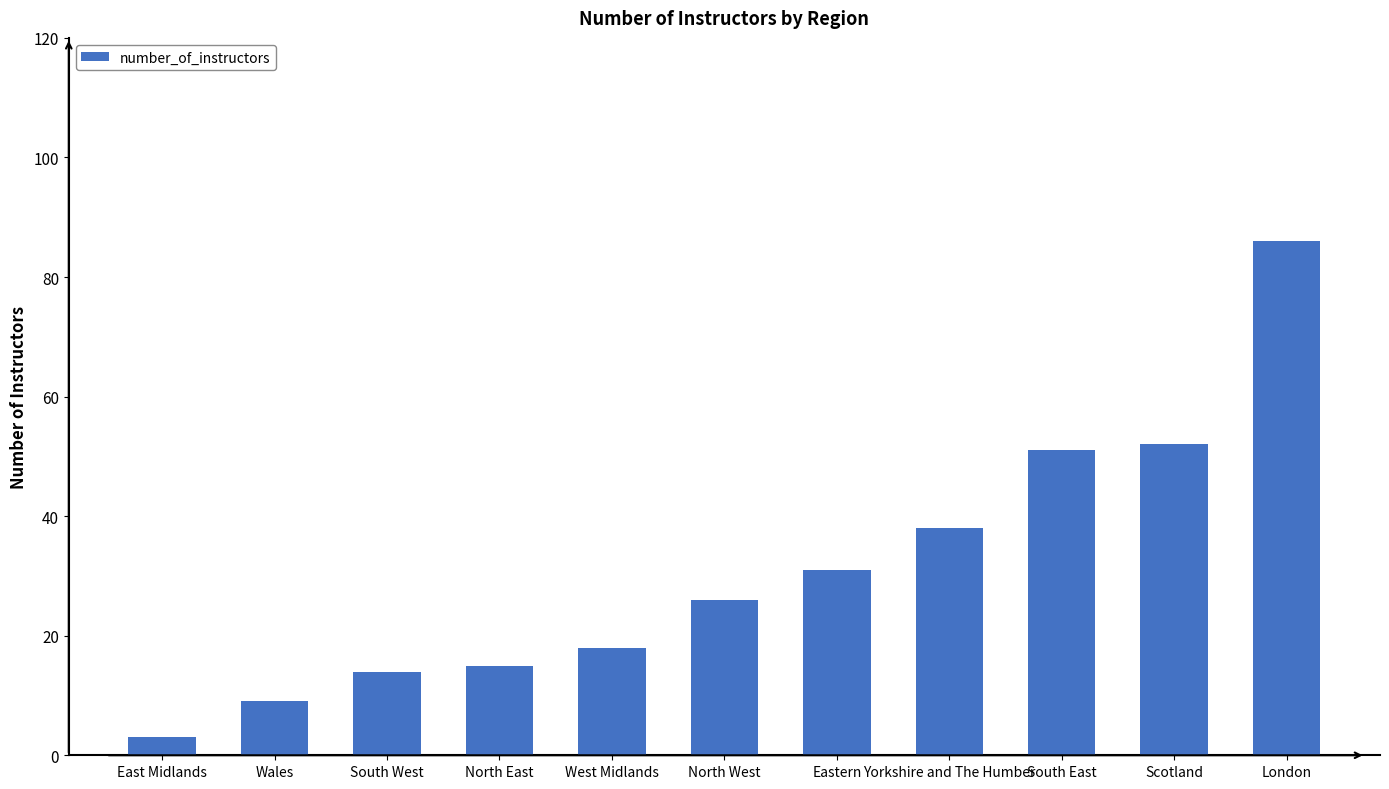

What value does the data have at Wales?

9